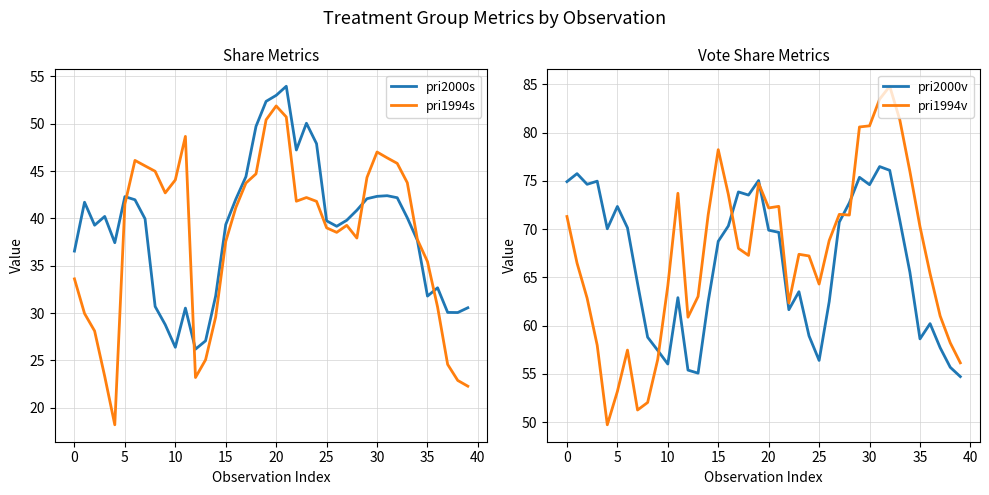

What is the minimum value for pri2000s?

26.2